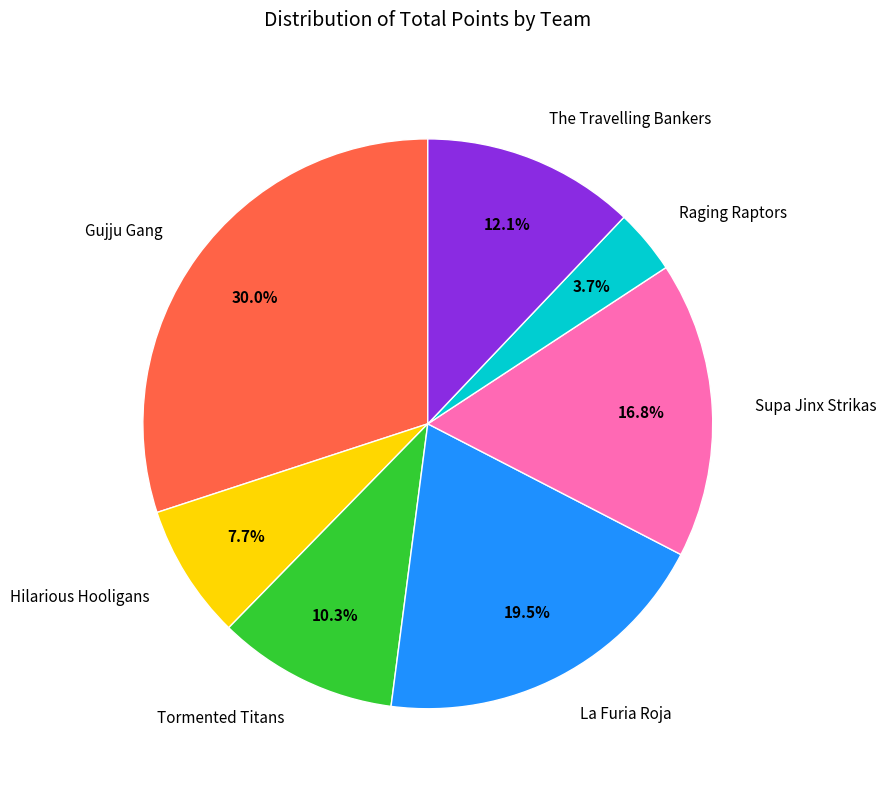

To the nearest percent, what is the average slice percentage?

14%